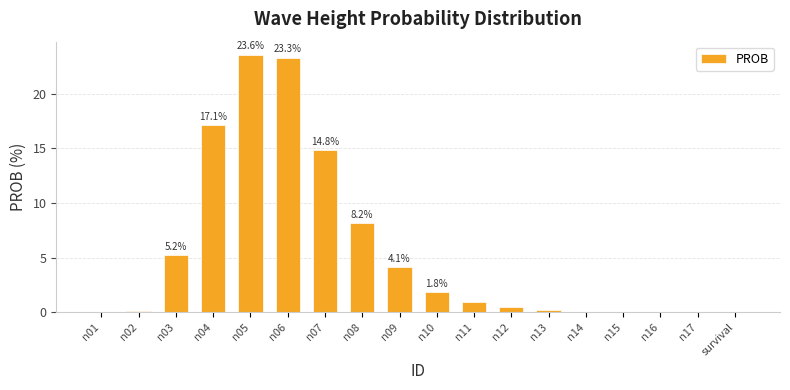

How many categories are shown in the chart?

18